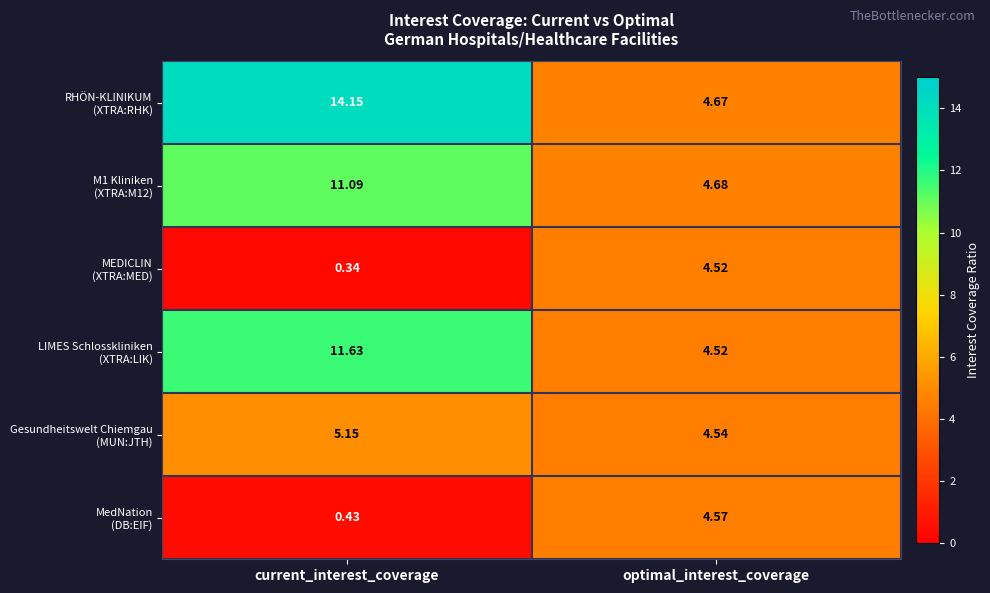

Which category has the highest value across all series?

current_interest_coverage